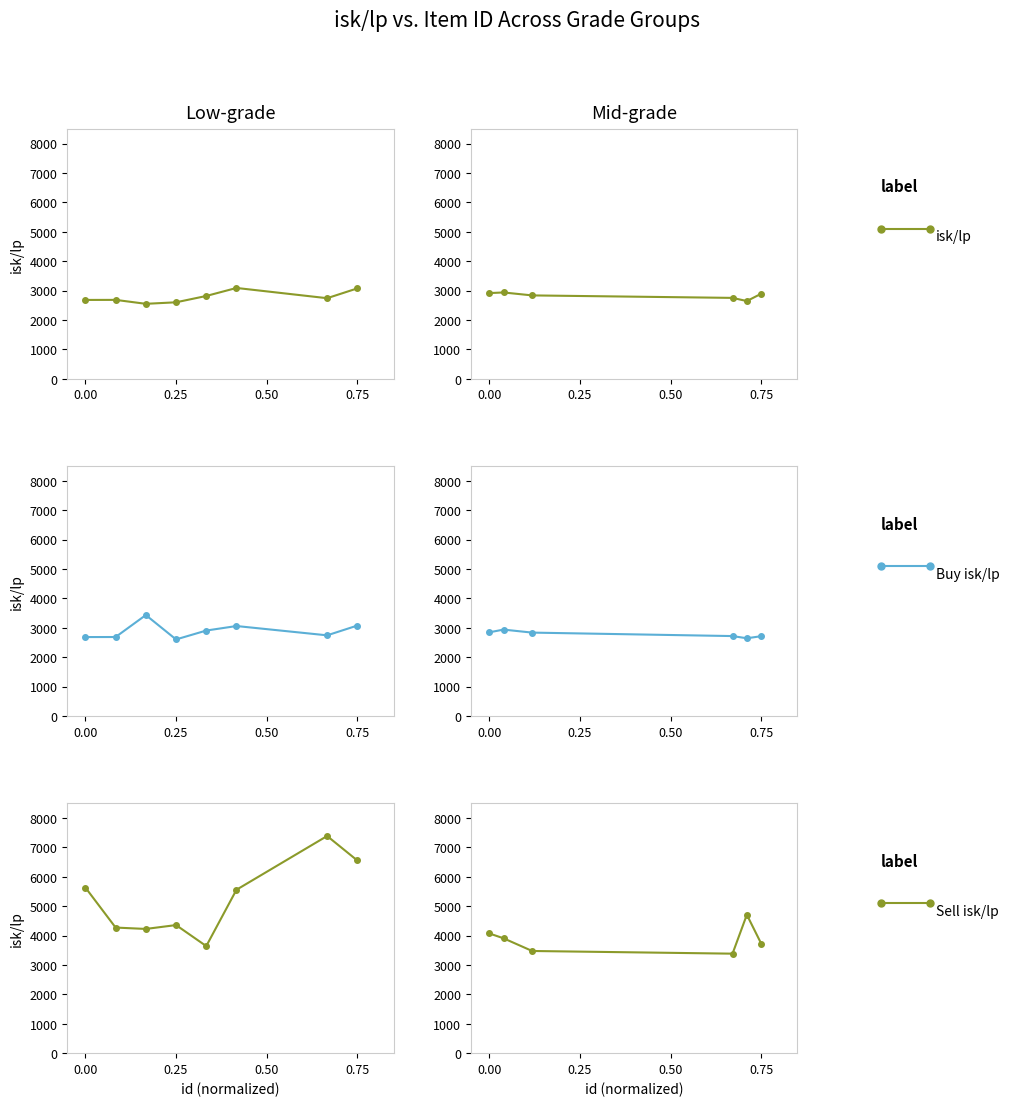

How many distinct data groups are displayed?

3